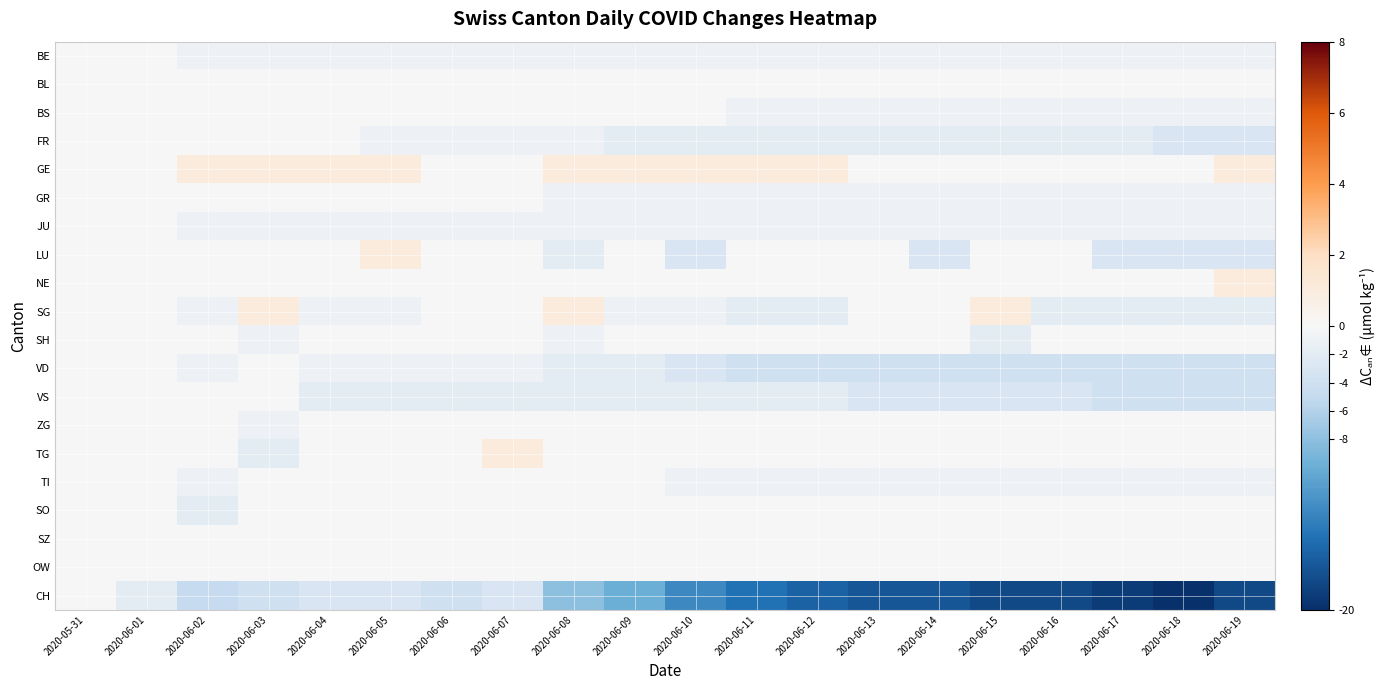

What is the smallest value displayed?

-20